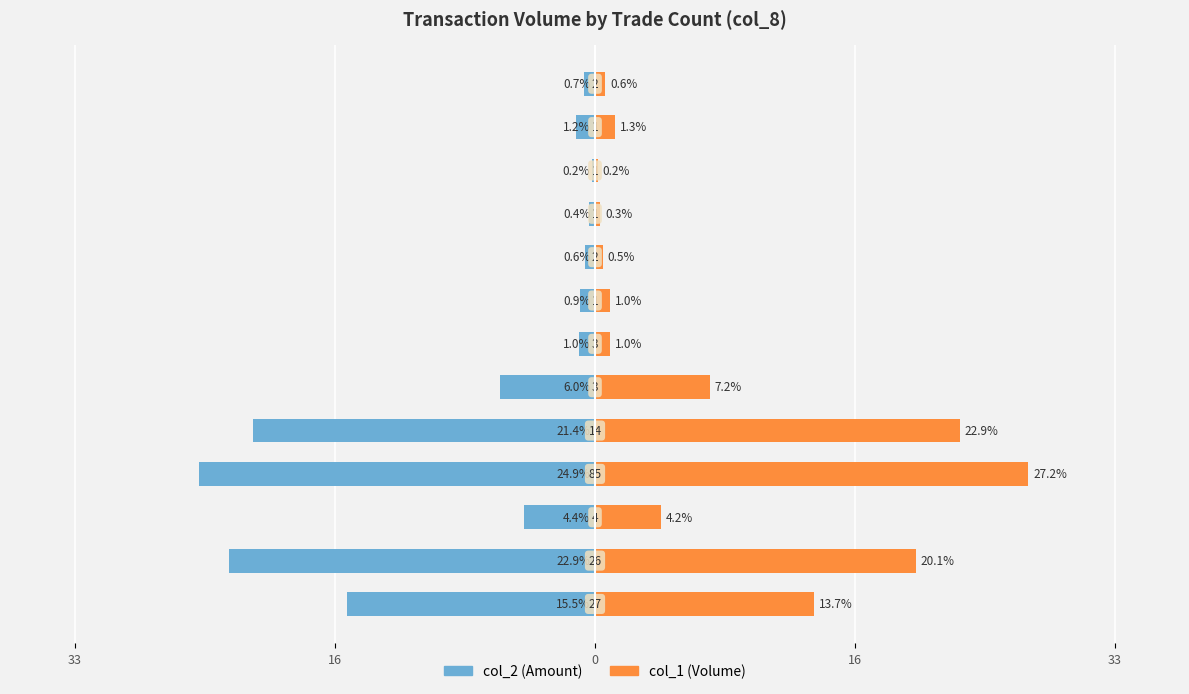

How many groups of bars are there?

13